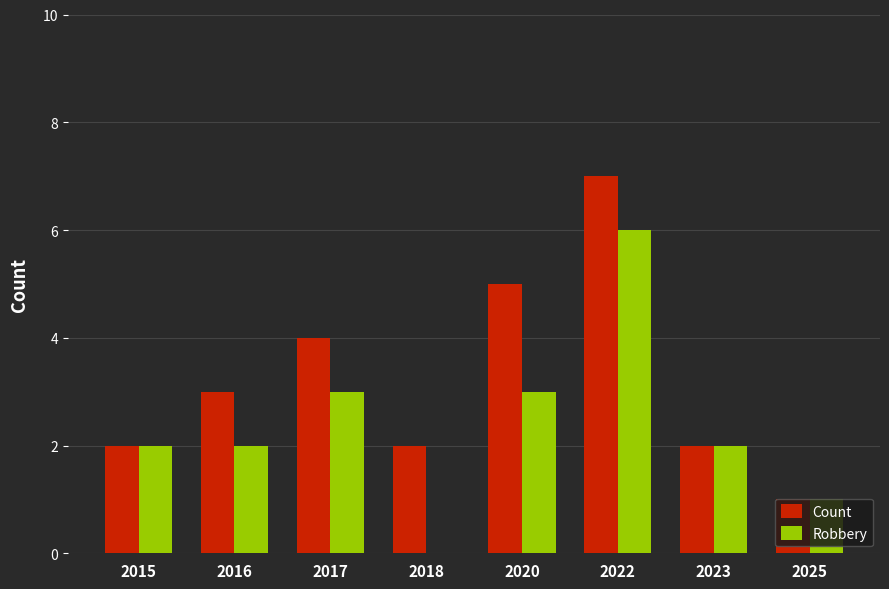

The value of Robbery at 2017 is 3. True or false?

True